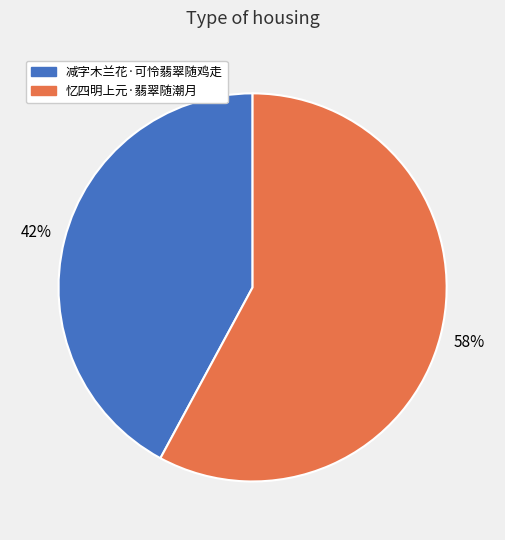

What is the largest slice in the pie chart?

忆四明上元·翡翠随潮月